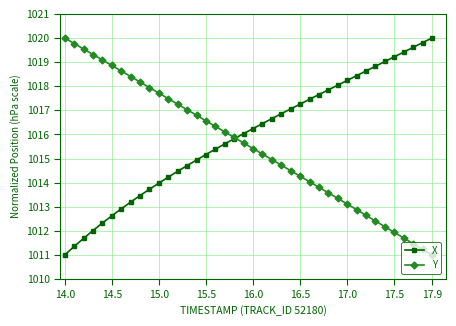

What is the value of the Y point at the 13th from the left?

1017.3